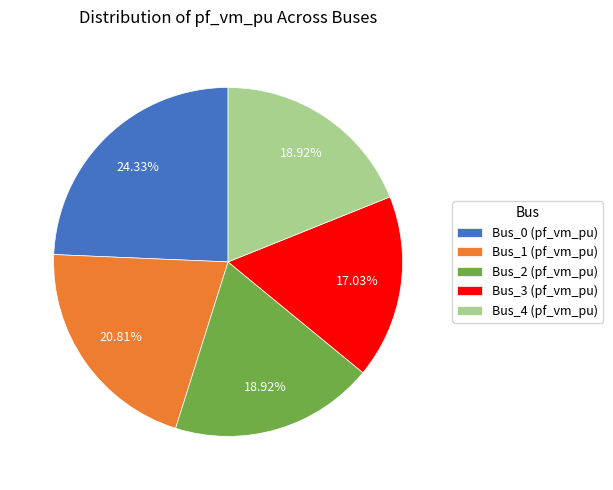

To the nearest percent, what is the difference between the largest and smallest slice percentages?

7%